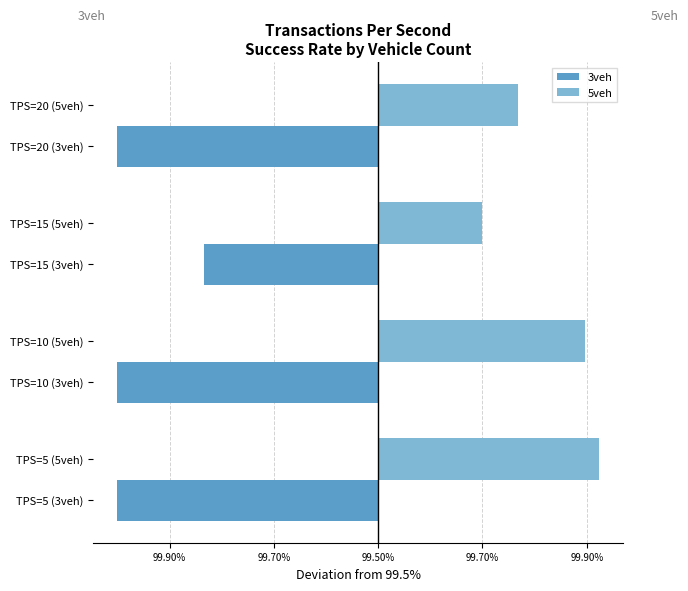

What are all the series names shown in the legend?

3veh, 5veh